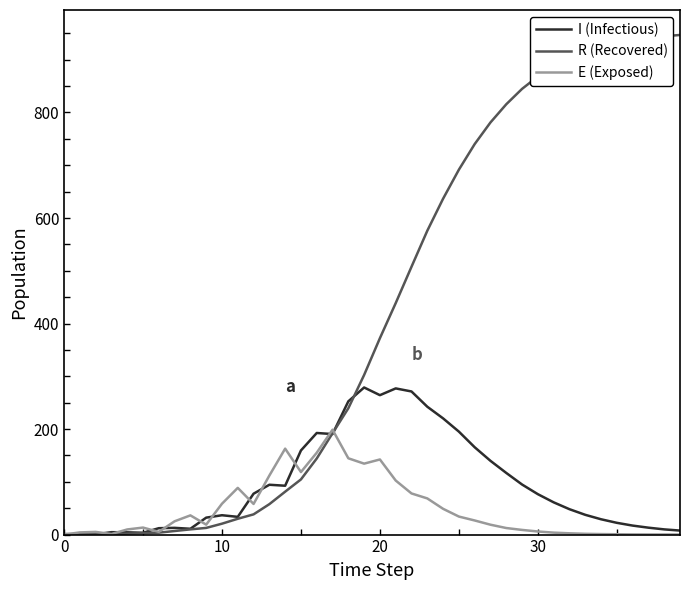

What is the maximum value shown in the chart?

946.9